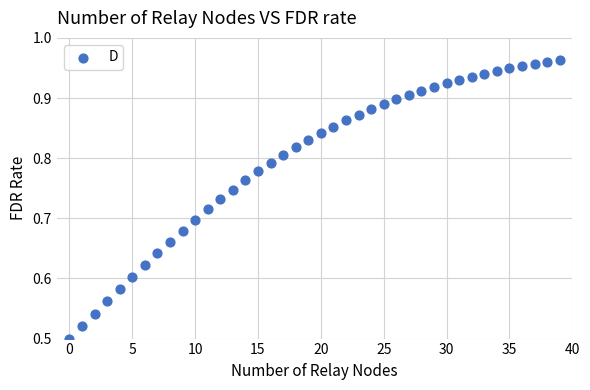

How many points are shown in the scatter plot?

40